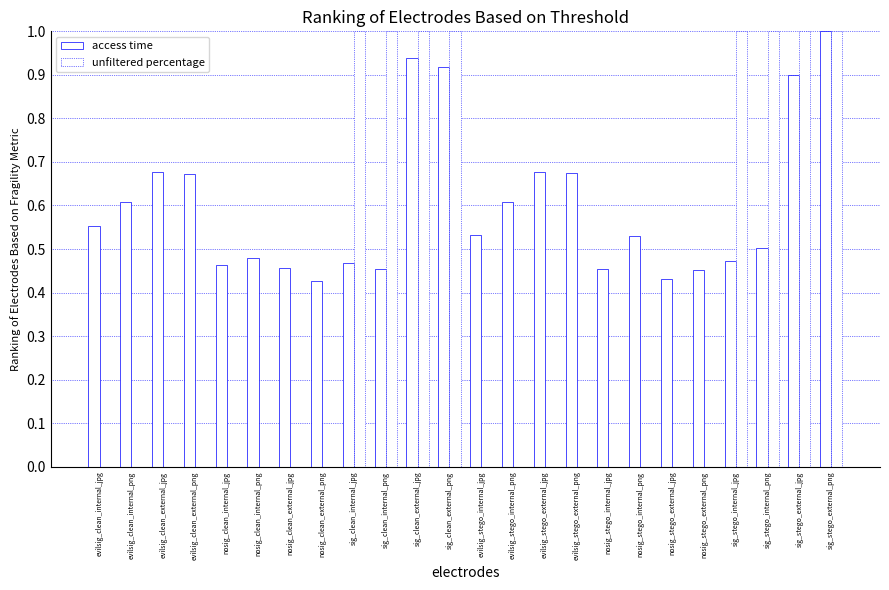

Does the chart contain stacked bars?

No